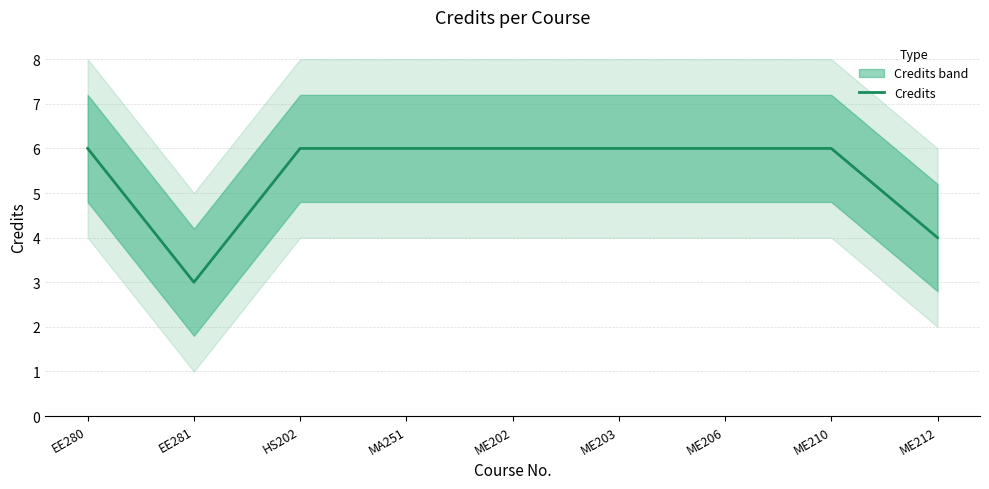

What is the smallest value displayed?

3